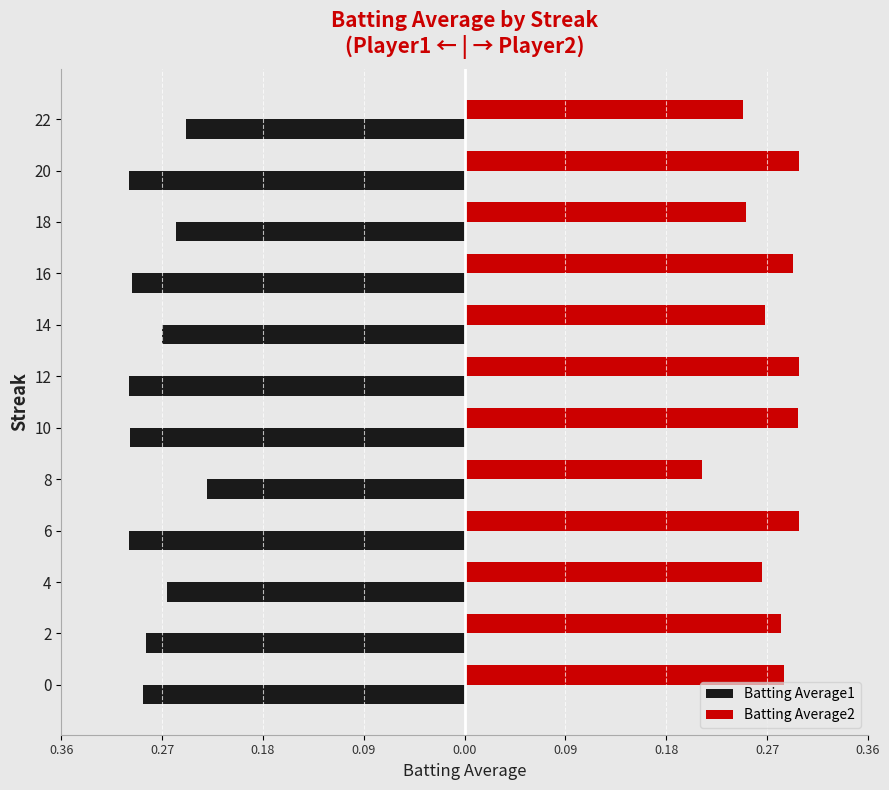

What are all the series names shown in the legend?

Batting Average1, Batting Average2